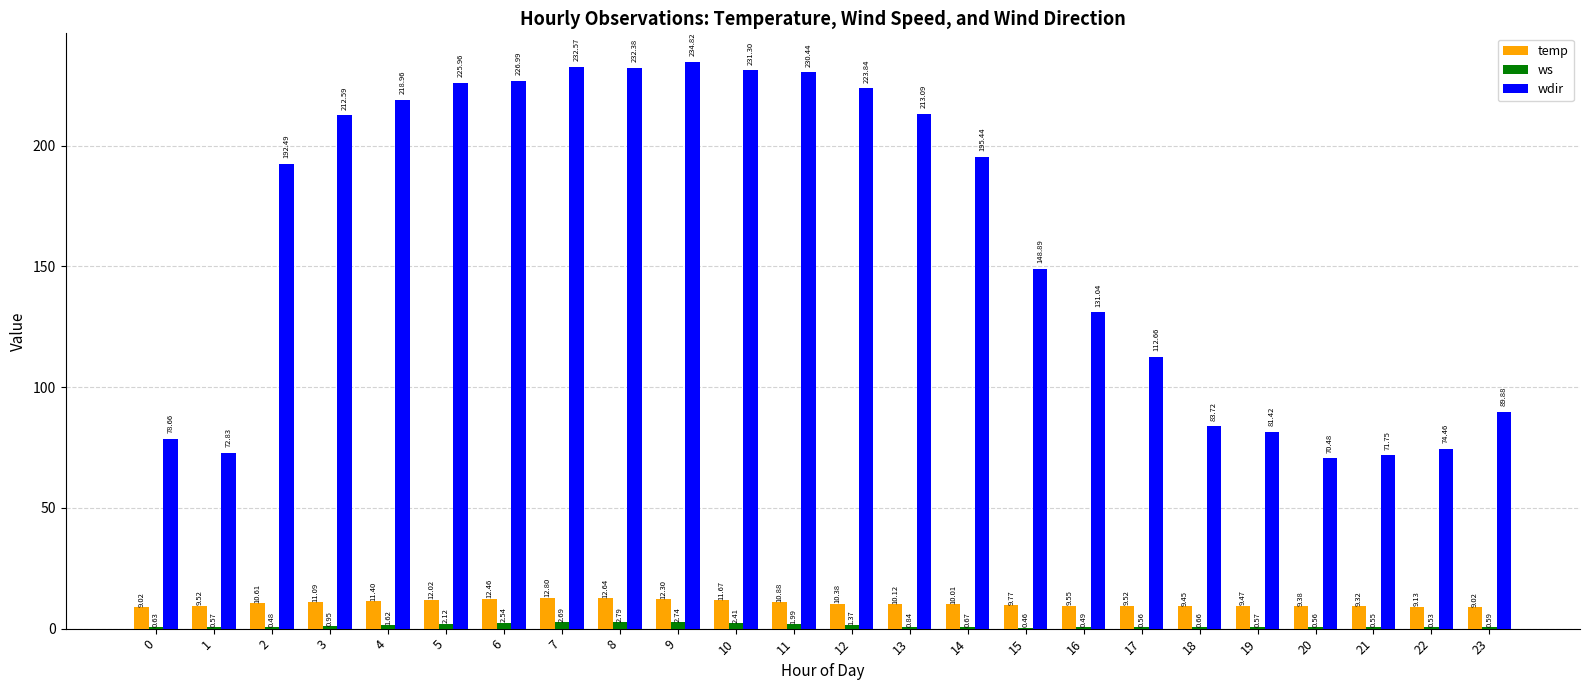

What is the average value of the temp series?

10.5